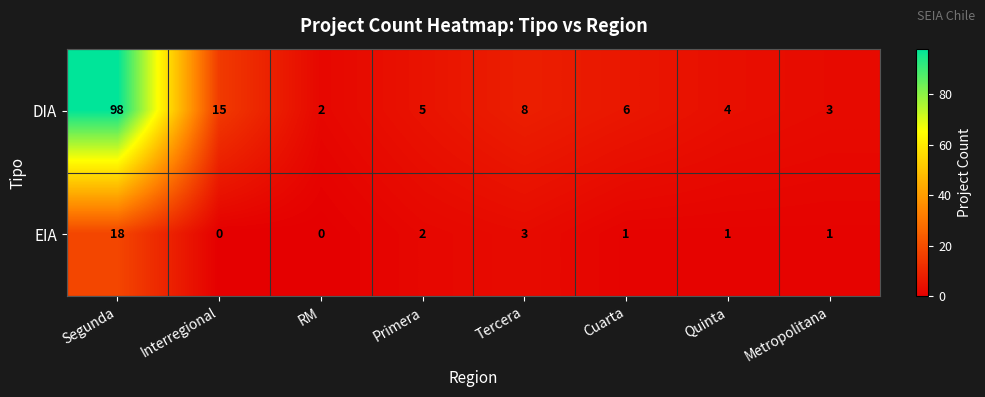

How many values in the DIA series are below 6?

4